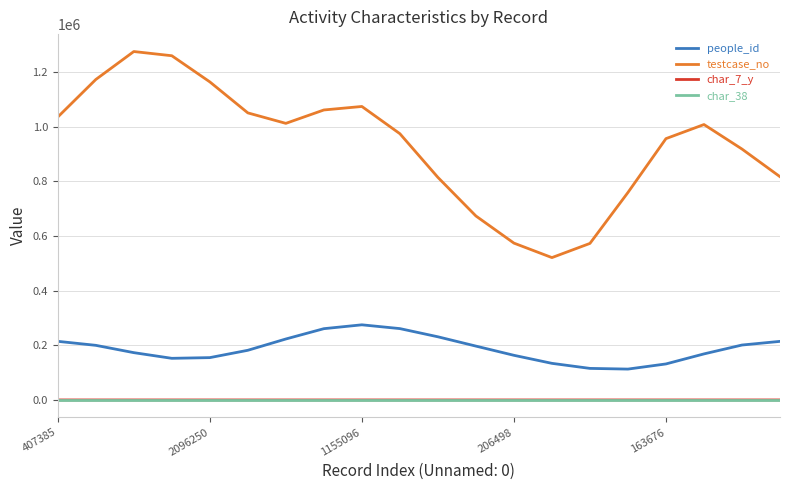

Which series has the largest total across all categories?

testcase_no